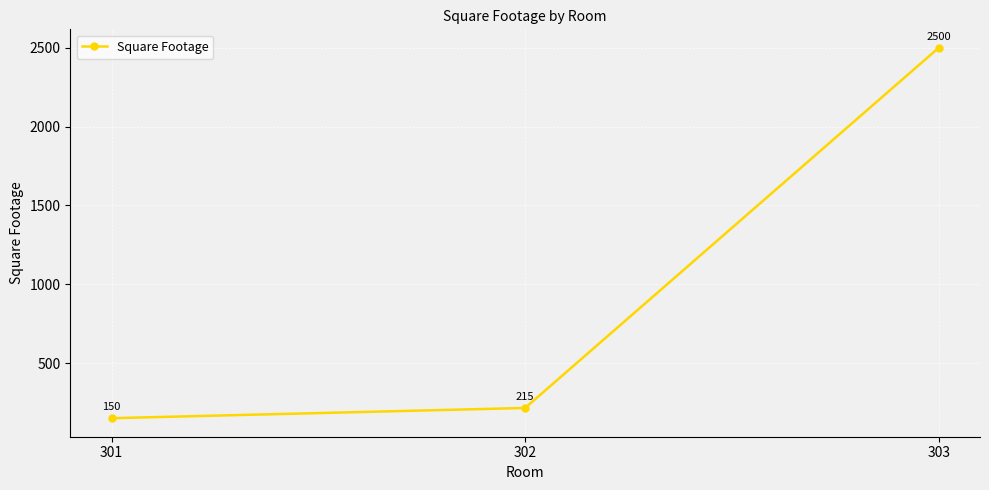

What is the sum of the values at 301 and 303?

2650